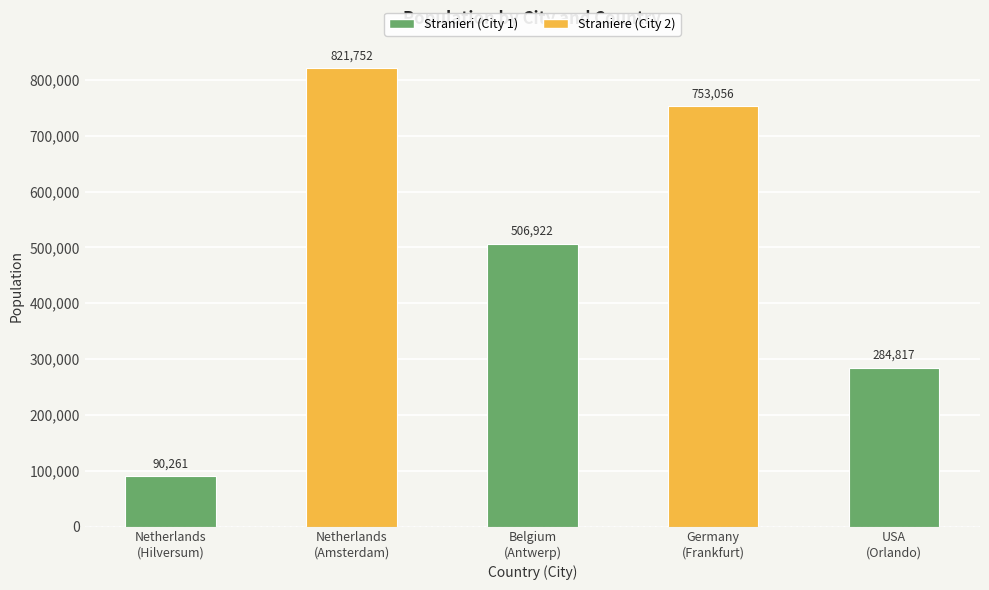

At which label is the value closest to 456006?

Belgium
(Antwerp)